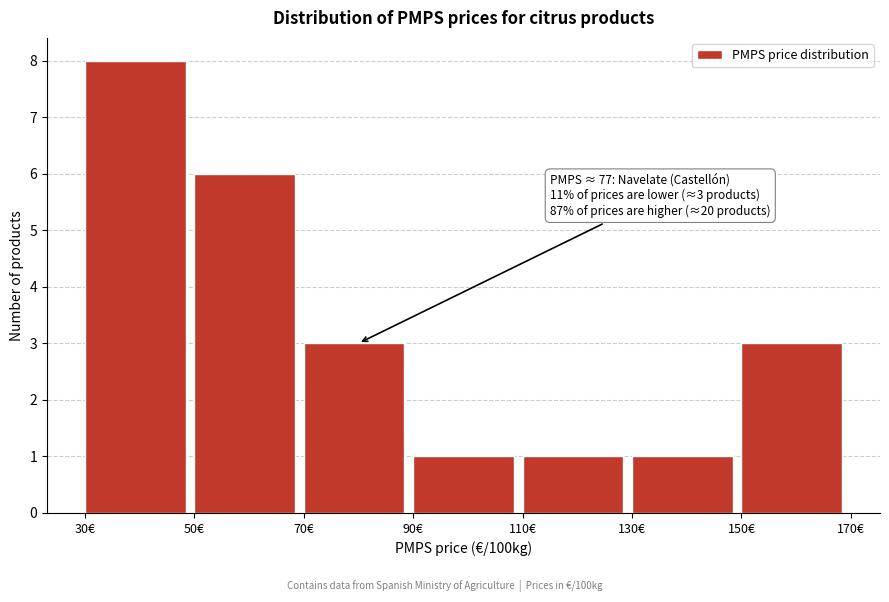

Which range on the x-axis has the tallest bar?

30 to 50